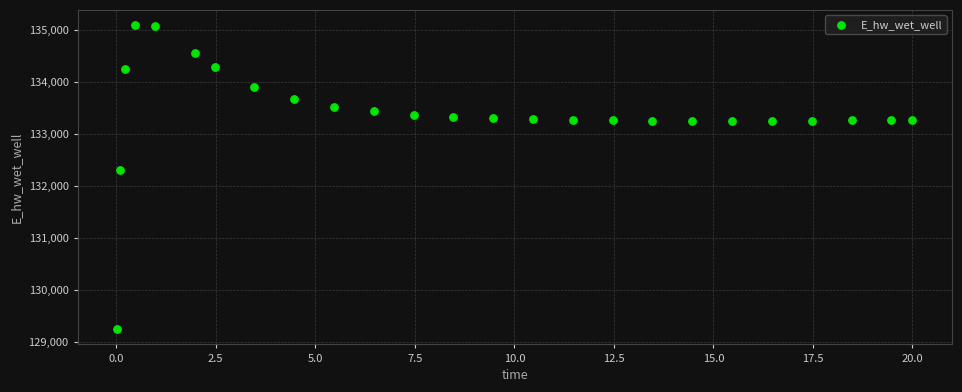

What Y value in the scatter plot is closest to 132166?

132294.6